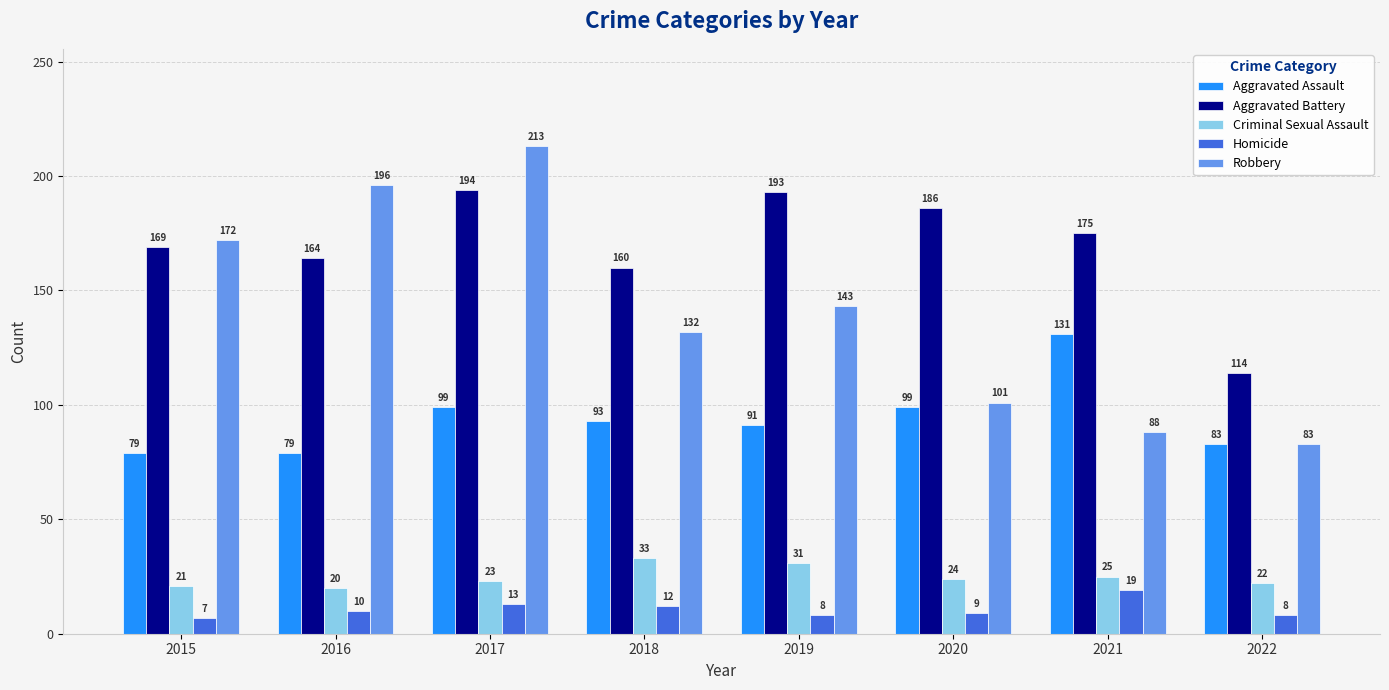

List the series in order of their peak value, lowest first.

Homicide, Criminal Sexual Assault, Aggravated Assault, Aggravated Battery, Robbery